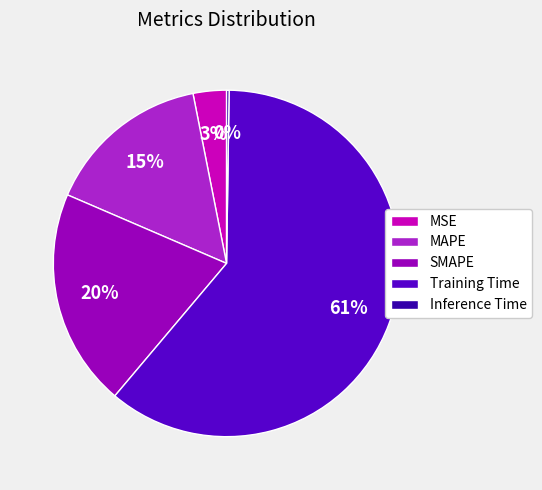

To the nearest percent, what is the average slice percentage?

20%